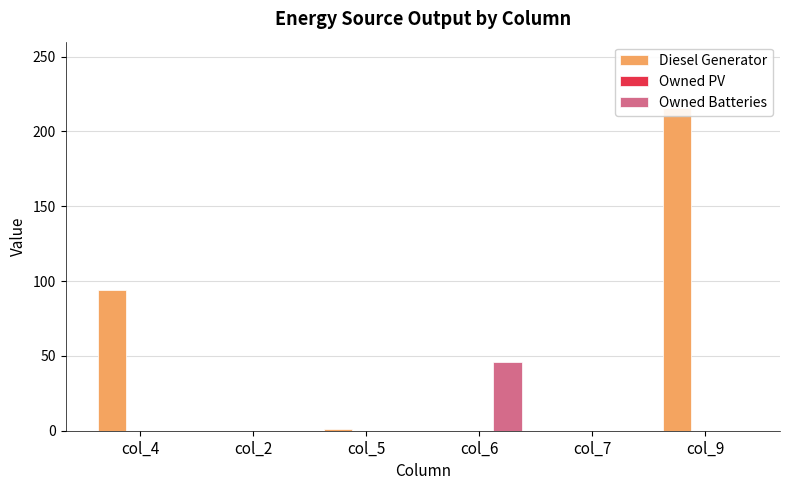

What are all the series names shown in the legend?

Diesel Generator, Owned PV, Owned Batteries